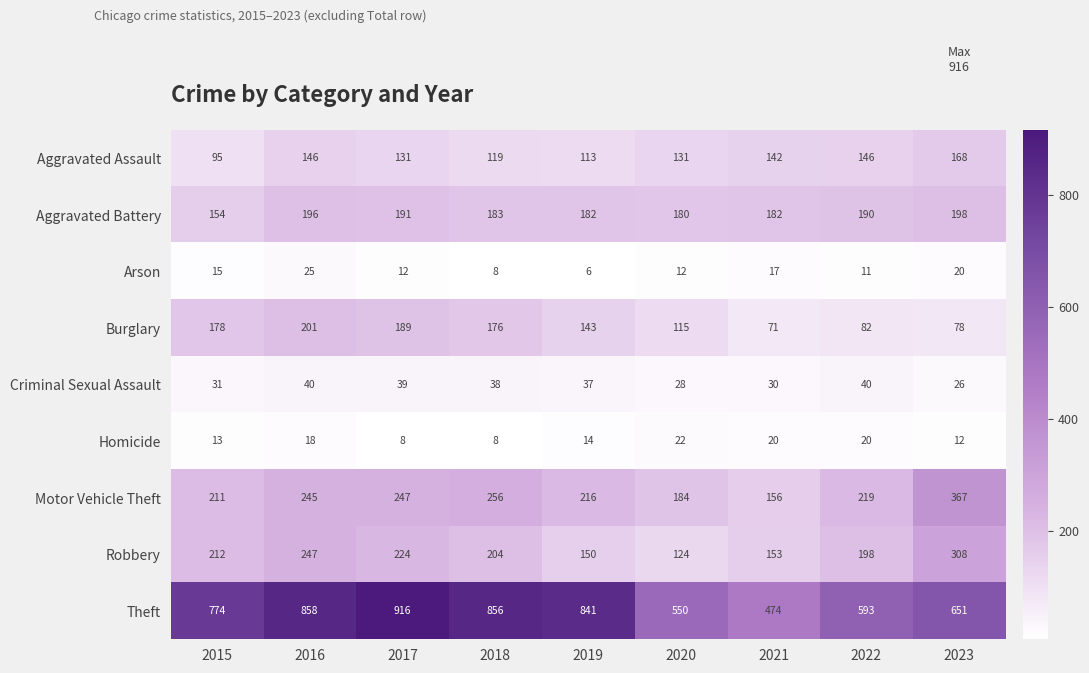

Count the number of data series in this chart.

9